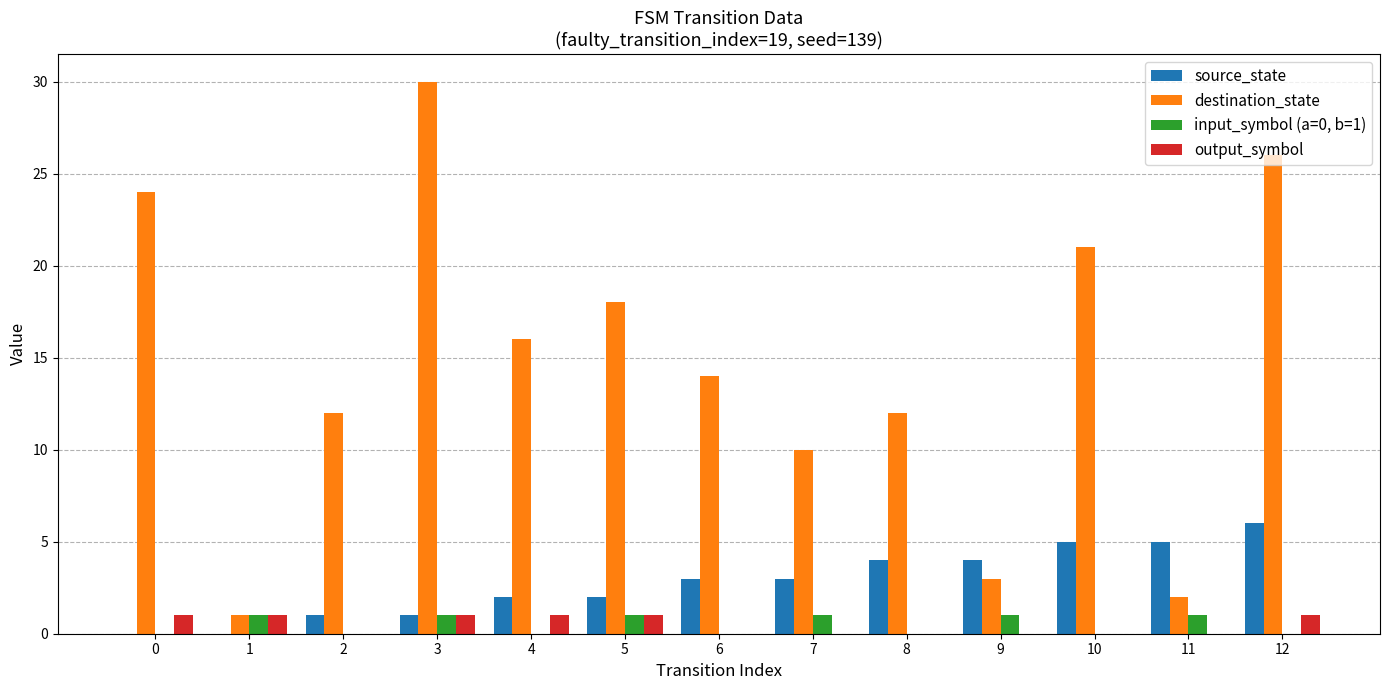

Is it true that source_state equals 5 at 10?

True